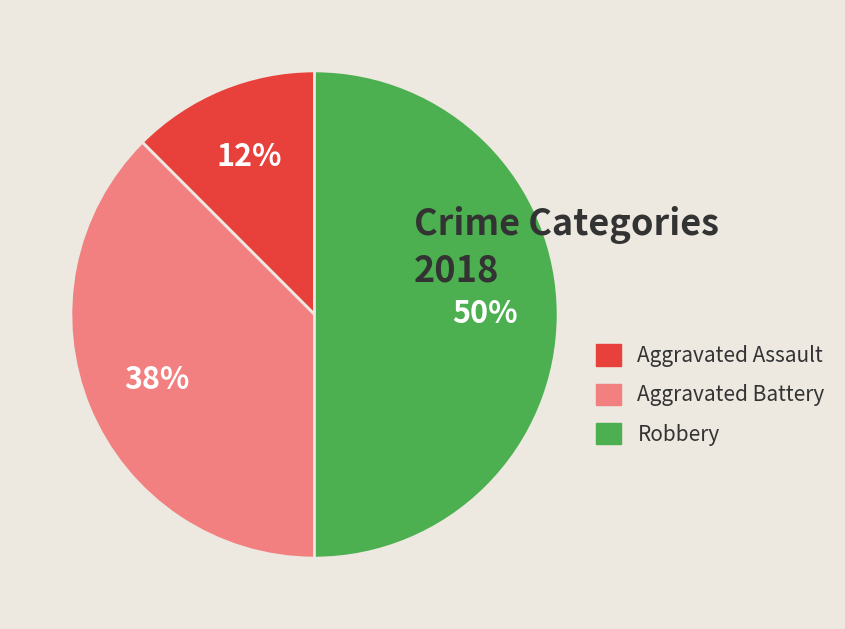

Does Aggravated Assault represent more than half of the total?

No